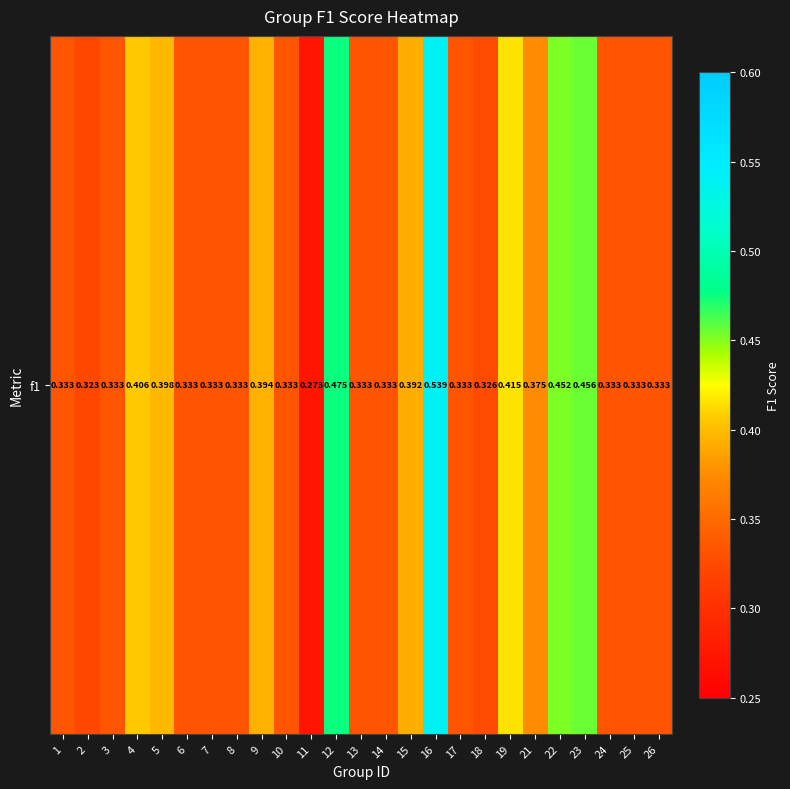

True or false: the data shows 0.6 at 8.

False